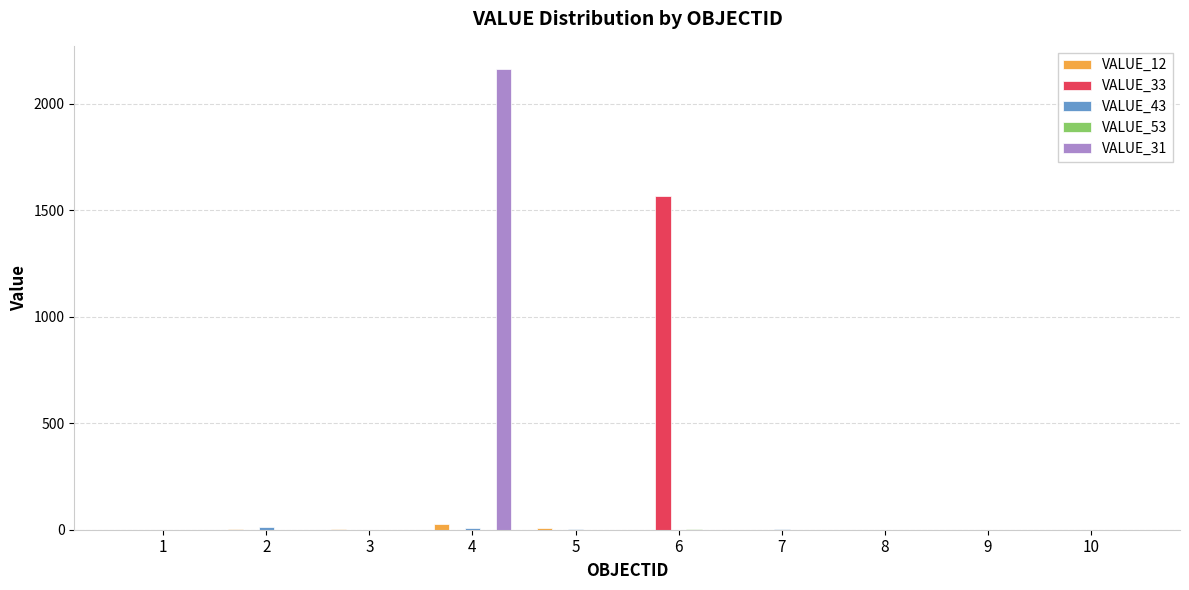

At which category is the sum across all series the highest?

4